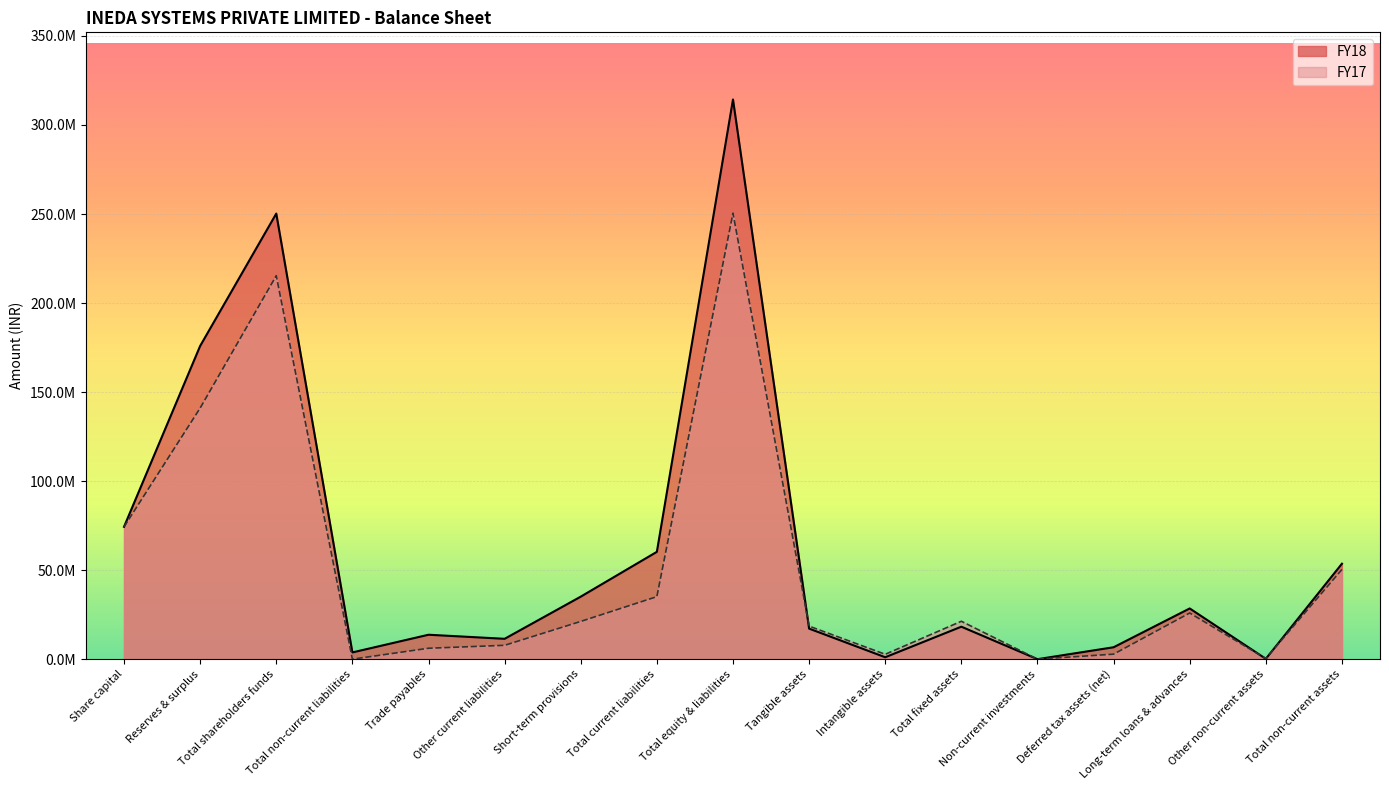

Rank the series by their maximum value, from lowest to highest.

FY17, FY18